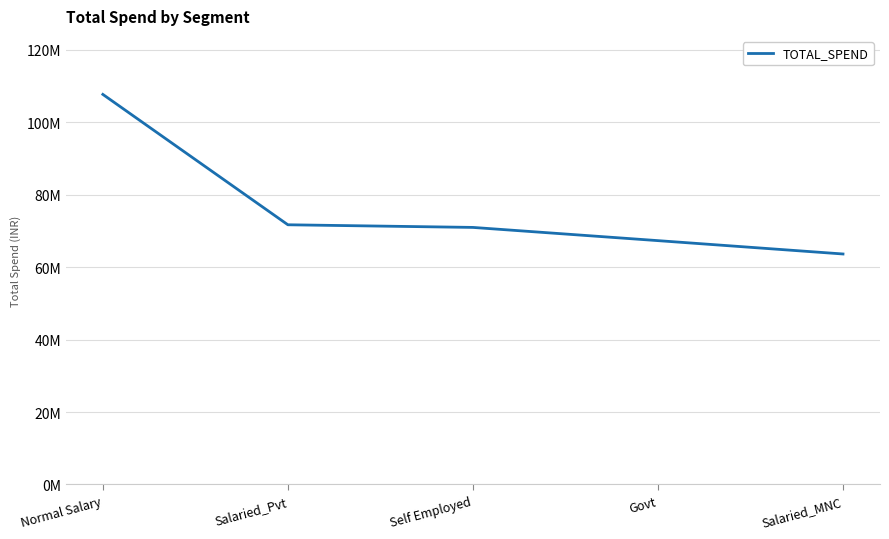

What is the ratio of the value at Salaried_MNC to the value at Govt?

0.9